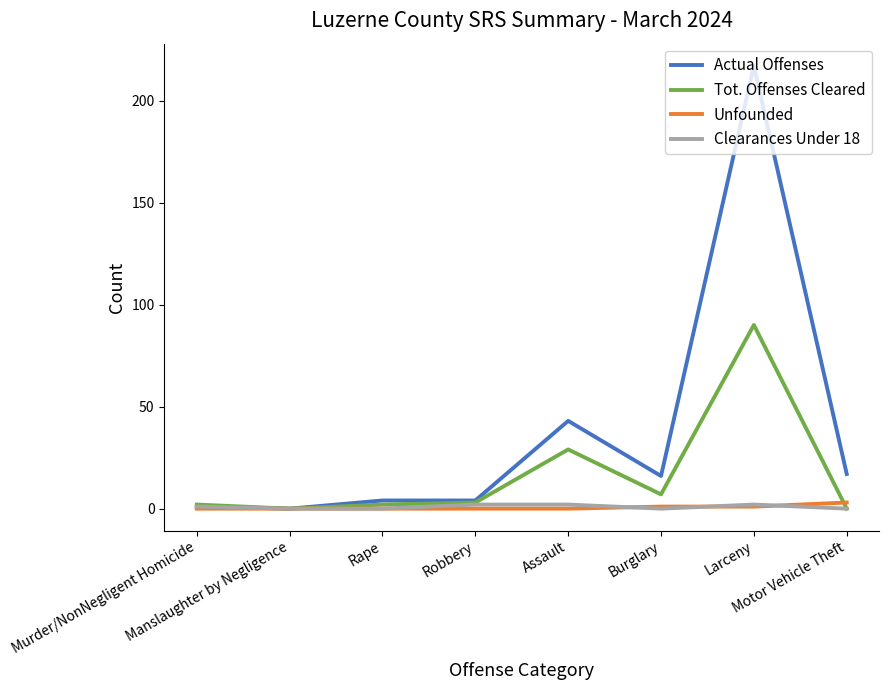

Which series has the widest spread of values?

Actual Offenses